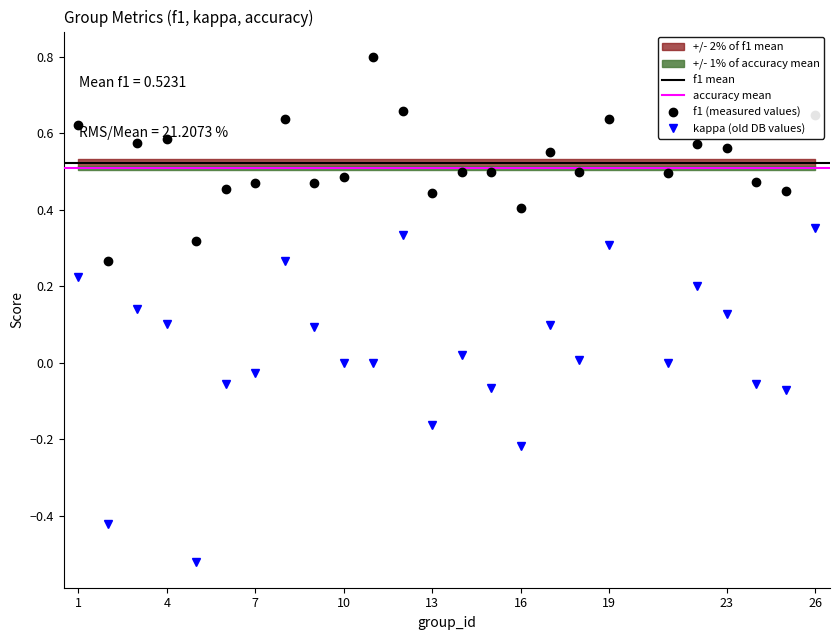

Reading right to left, what are all the values shown in this chart?

f1: 0.6	0.5	0.5	0.6	0.6	0.5	0.6	0.5	0.6	0.4	0.5	0.5	0.4	0.7	0.8	0.5	0.5	0.6	0.5	0.5	0.3	0.6	0.6	0.3	0.6
kappa: 0.4	-0.1	-0.1	0.1	0.2	0.0	0.3	0.0	0.1	-0.2	-0.1	0.0	-0.2	0.3	0.0	0.0	0.1	0.3	-0.0	-0.1	-0.5	0.1	0.1	-0.4	0.2